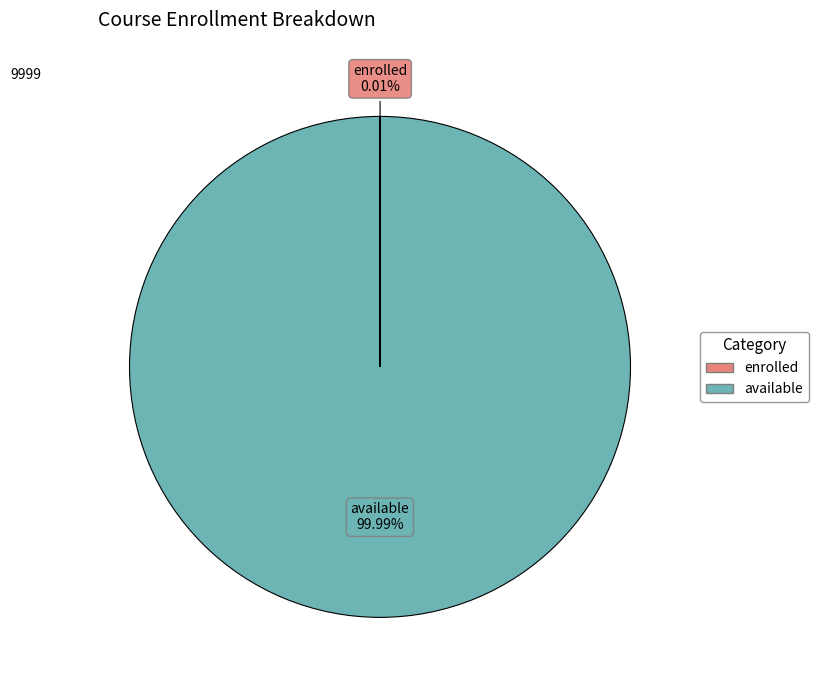

Does any single category account for the majority?

Yes